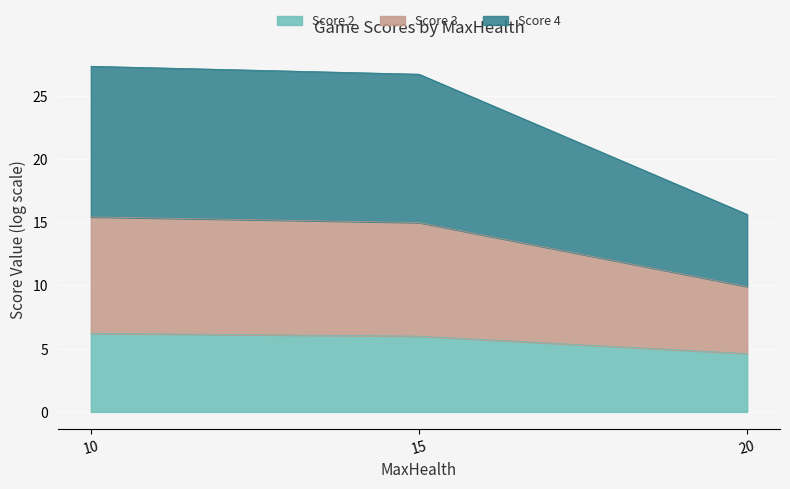

How many data points in Score 2 are less than 5?

1